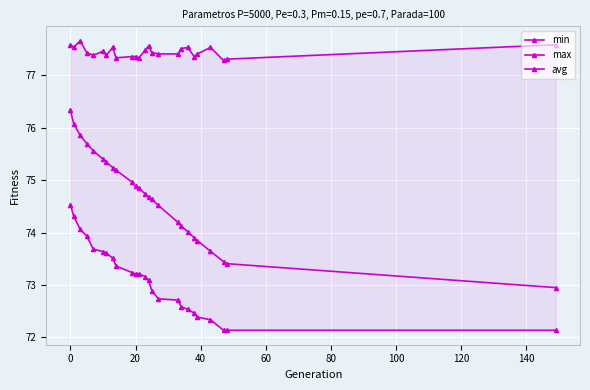

How many interior local peaks does the max series have?

6